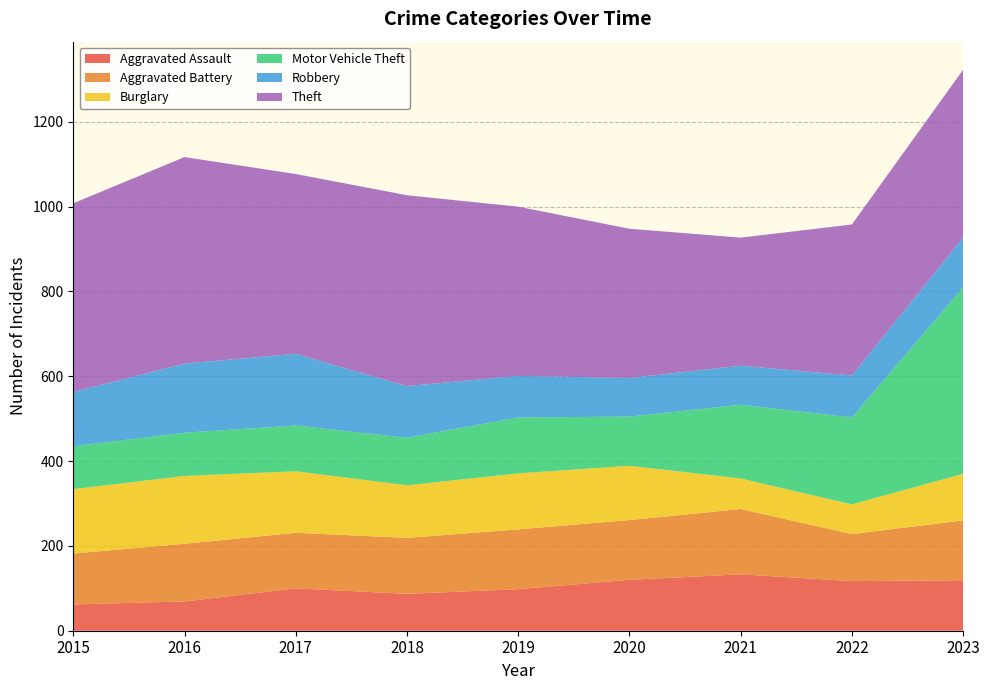

Reading left to right, extract all data points from this chart.

Aggravated Assault: 62	69	100	87	98	120	133	117	119
Aggravated Battery: 120	136	131	132	141	141	154	111	141
Burglary: 152	160	145	124	132	128	72	70	110
Motor Vehicle Theft: 101	102	108	112	132	116	174	205	440
Robbery: 128	163	169	122	98	91	92	99	117
Theft: 445	487	424	450	399	352	302	356	396